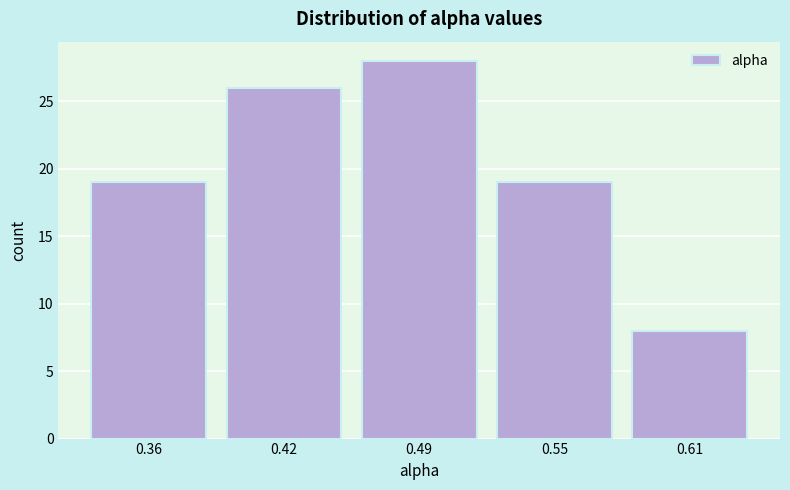

Reading right to left, extract all data points from this chart.

8	19	28	26	19